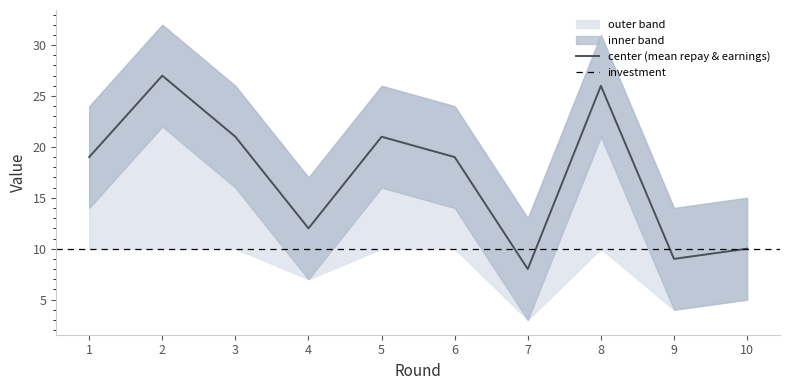

Which category has the highest value in the repay series?

2